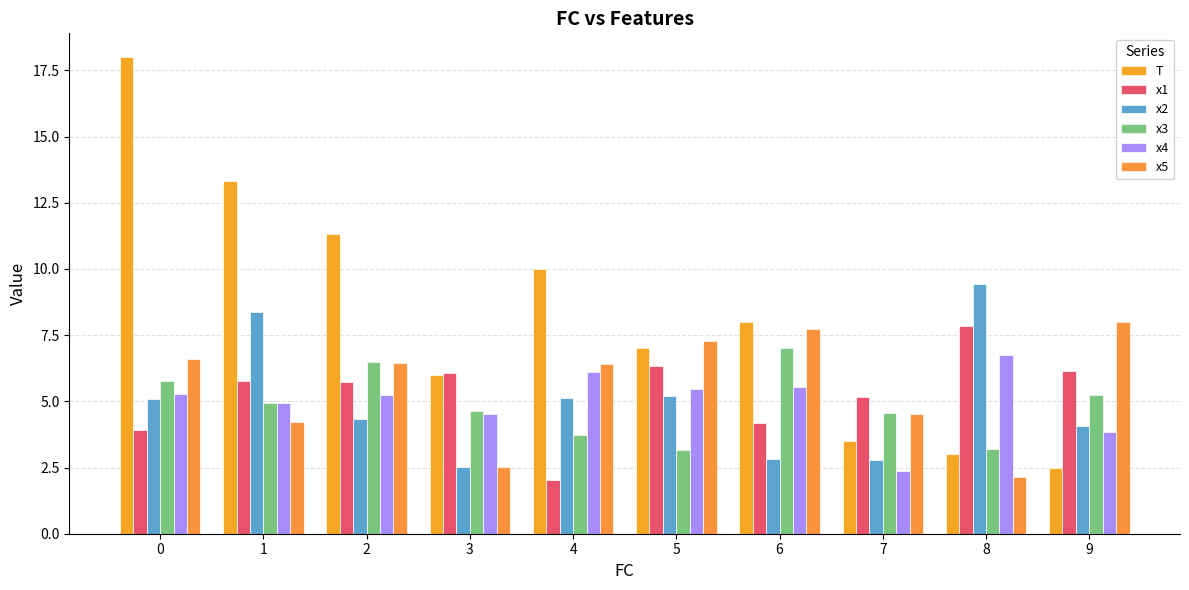

How many bars are there in total?

60